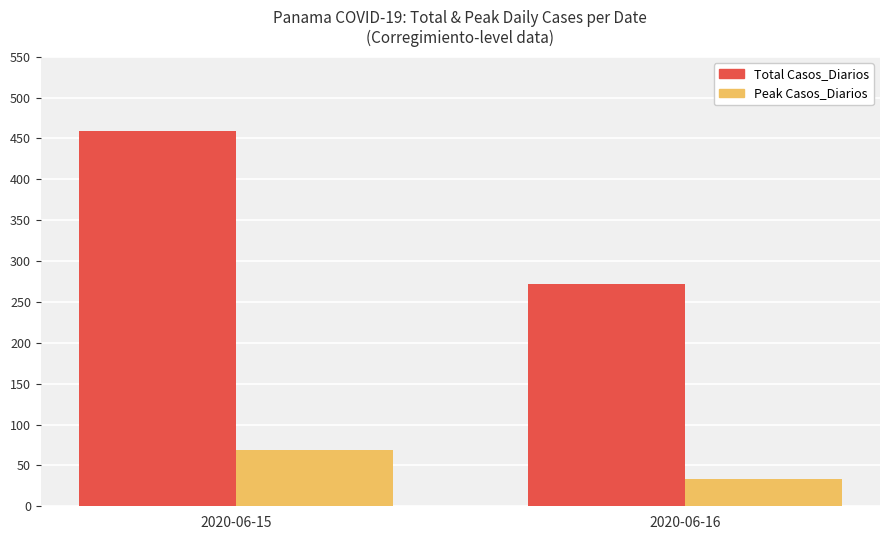

Rank the series by their average value, from lowest to highest.

Peak Casos_Diarios, Total Casos_Diarios